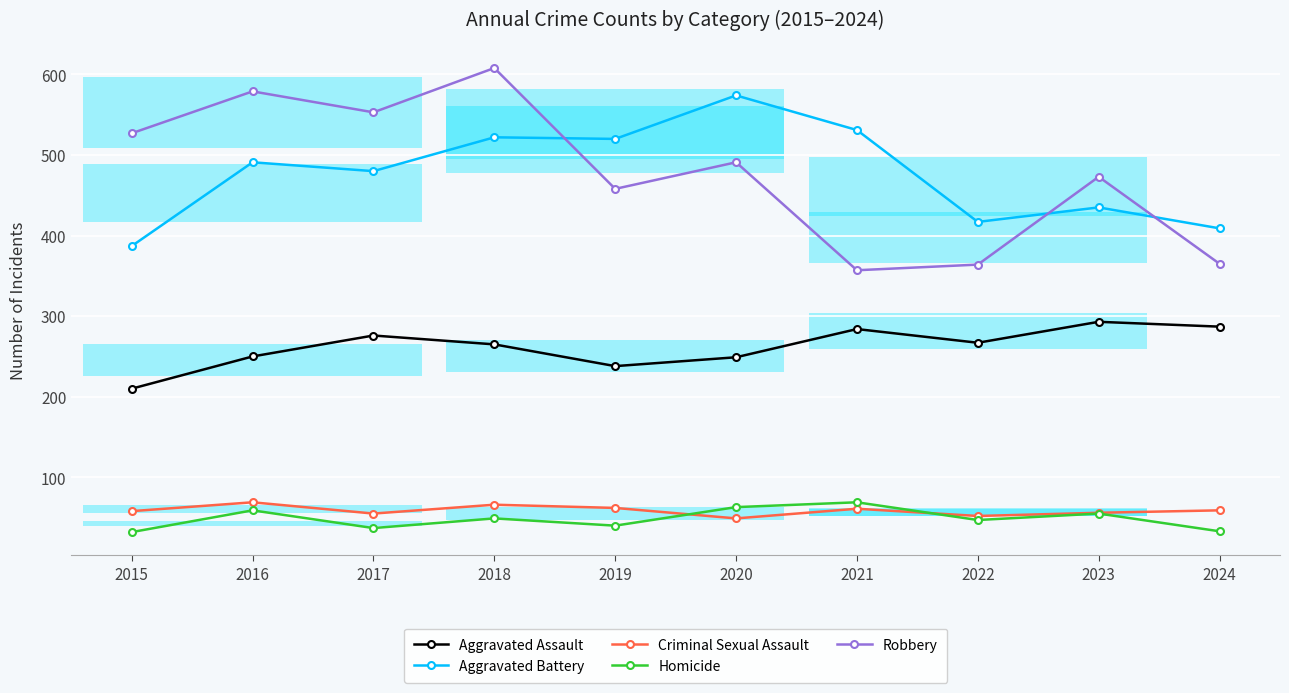

Is it true that Aggravated Assault equals 394 at 2023?

False